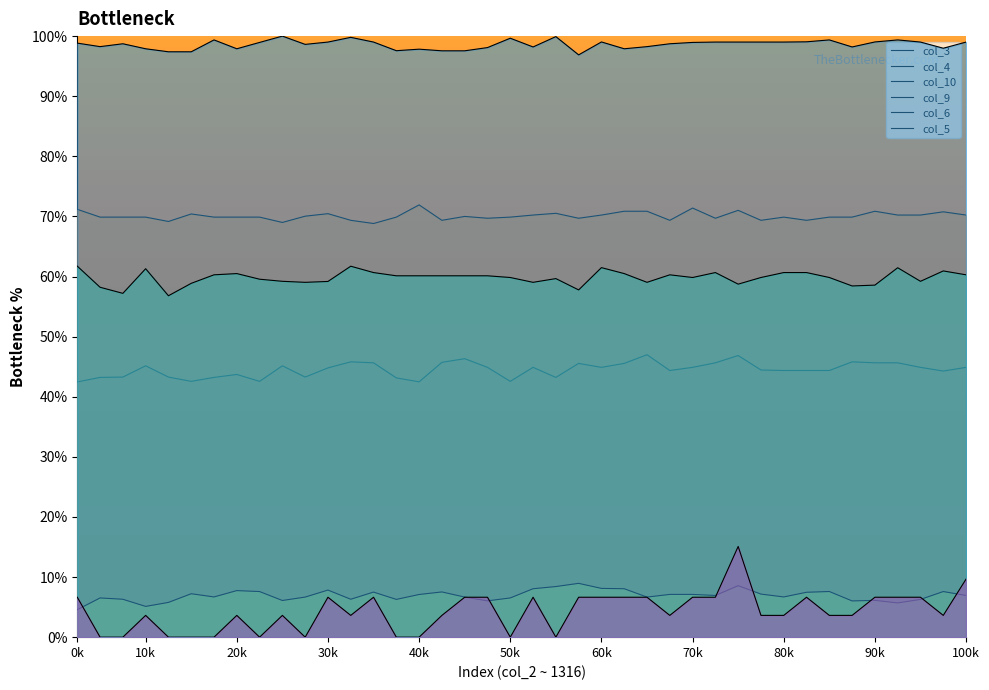

True or false: col_4 and col_5 cross at least once.

False